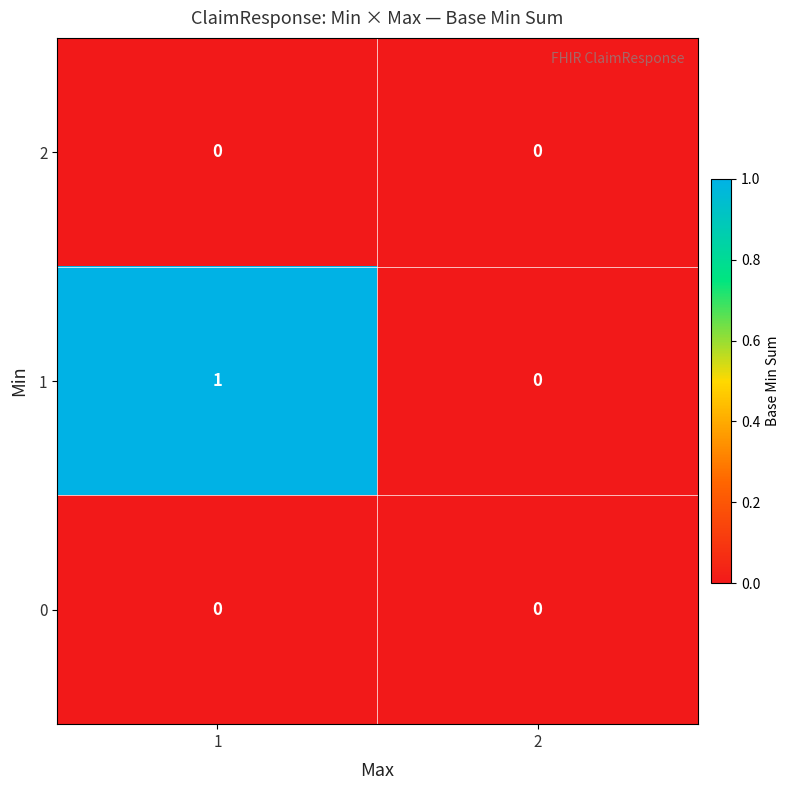

At which category does the chart reach its peak across all series?

1